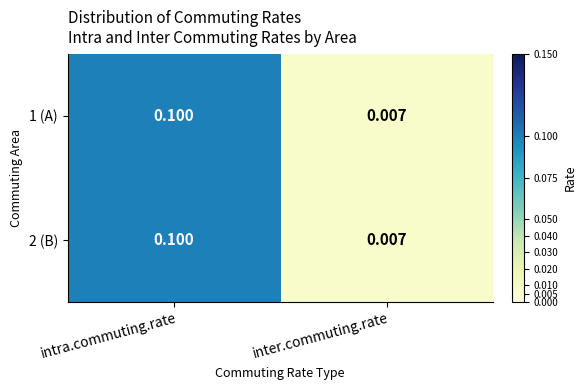

At which label does 1 (A) reach its minimum?

inter.commuting.rate